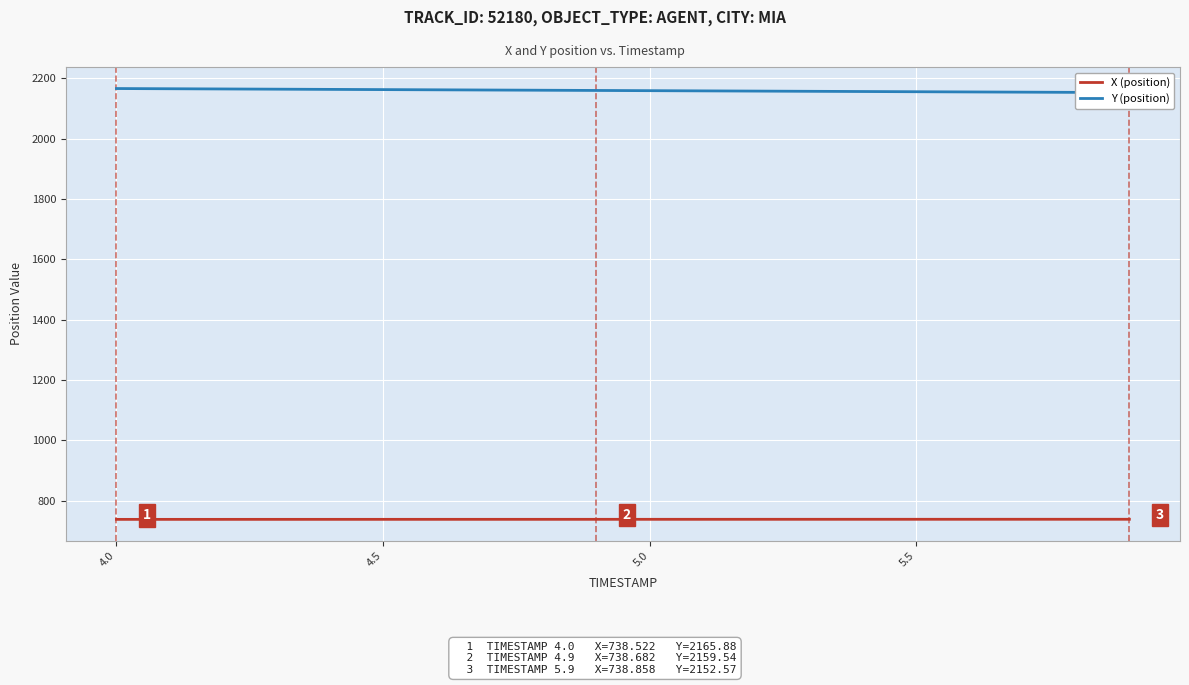

Reading left to right, extract all data points from this chart.

X (position): 738.5	738.5	738.6	738.6	738.6	738.6	738.6	738.6	738.7	738.7	738.7	738.7	738.7	738.8	738.8	738.8	738.8	738.8	738.8	738.9
Y (position): 2165.9	2165.2	2164.5	2163.8	2163.1	2162.4	2161.7	2160.9	2160.2	2159.5	2158.8	2158.1	2157.4	2156.7	2156.0	2155.3	2154.6	2153.9	2153.2	2152.6